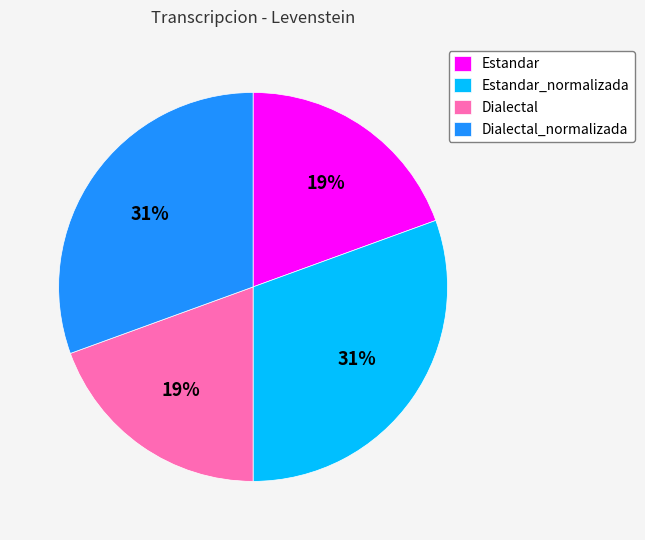

Is it true that Dialectal_normalizada is 31% of the pie?

True